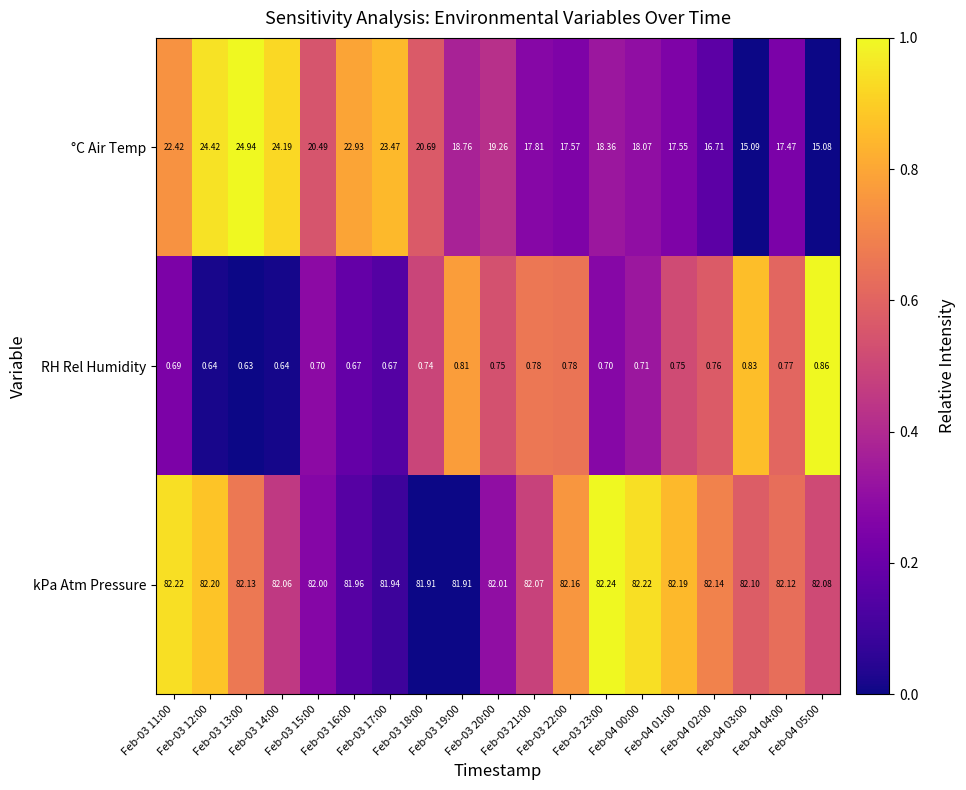

Which series has the largest range (max minus min)?

°C Air Temp